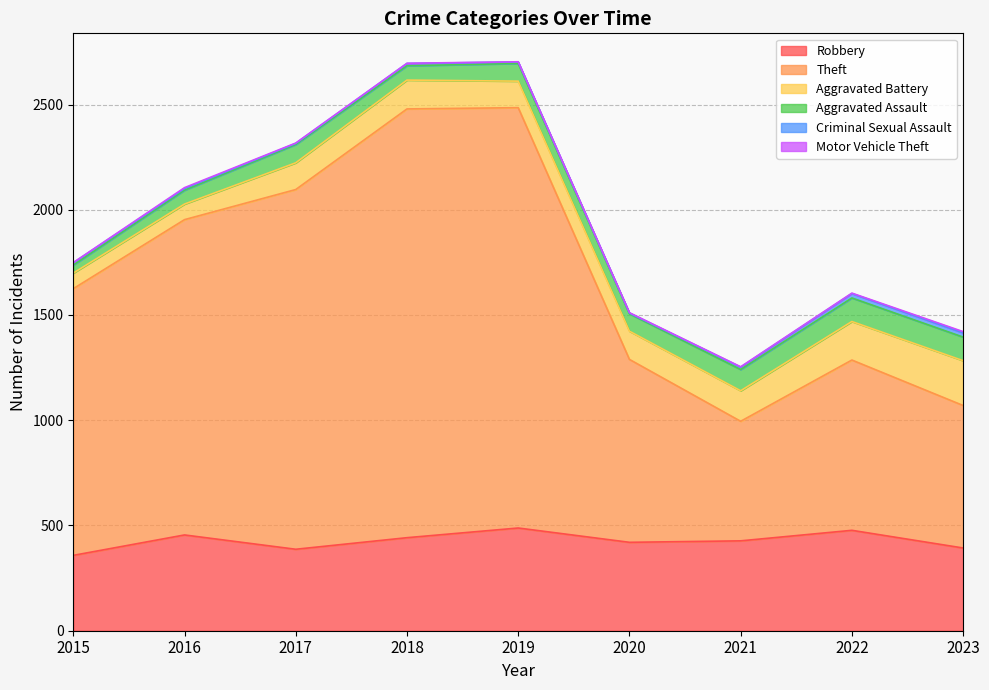

At which category does Aggravated Assault reach its first local valley?

2018